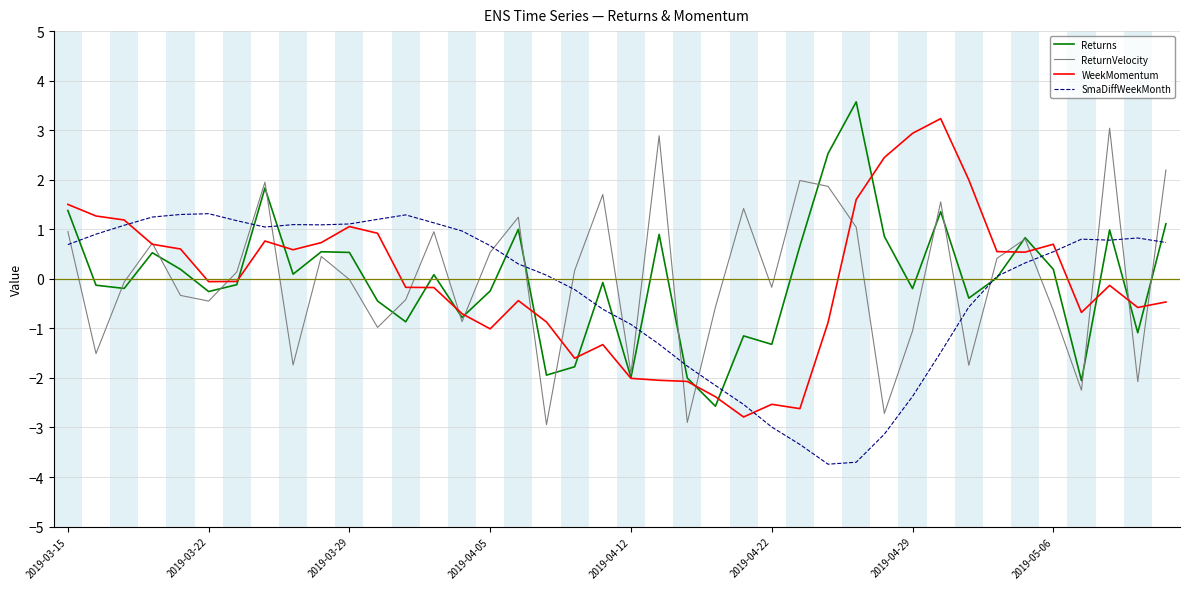

What is the greatest value displayed?

3.6